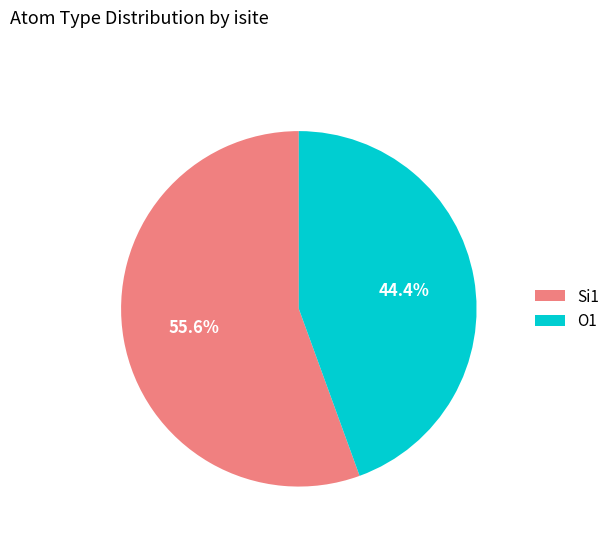

What is the largest slice in the pie chart?

Si1